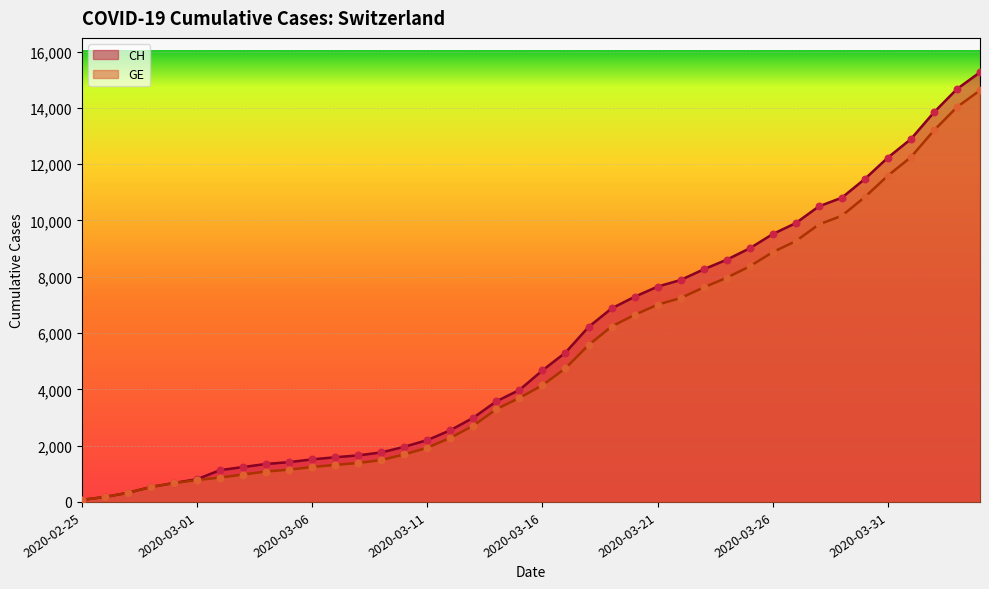

At how many categories does at least one series exceed 498?

37